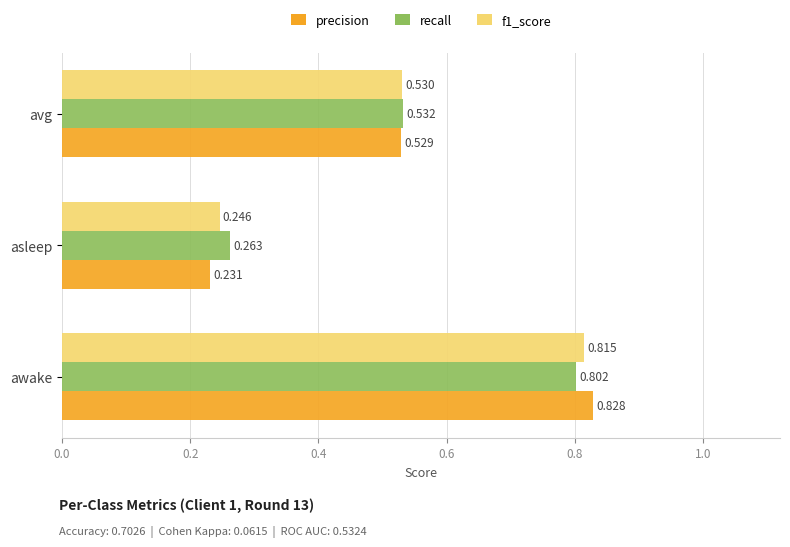

Which series has the largest range (max minus min)?

precision